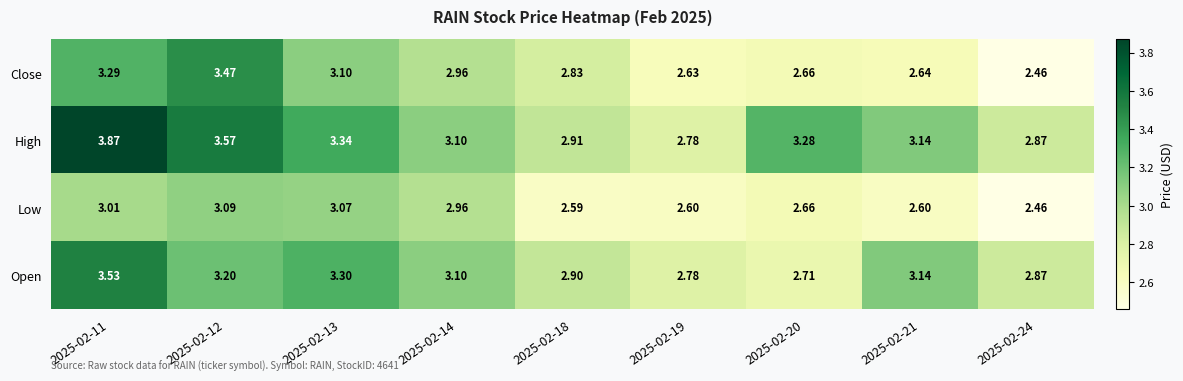

Which category has the lowest value across all series?

2025-02-24